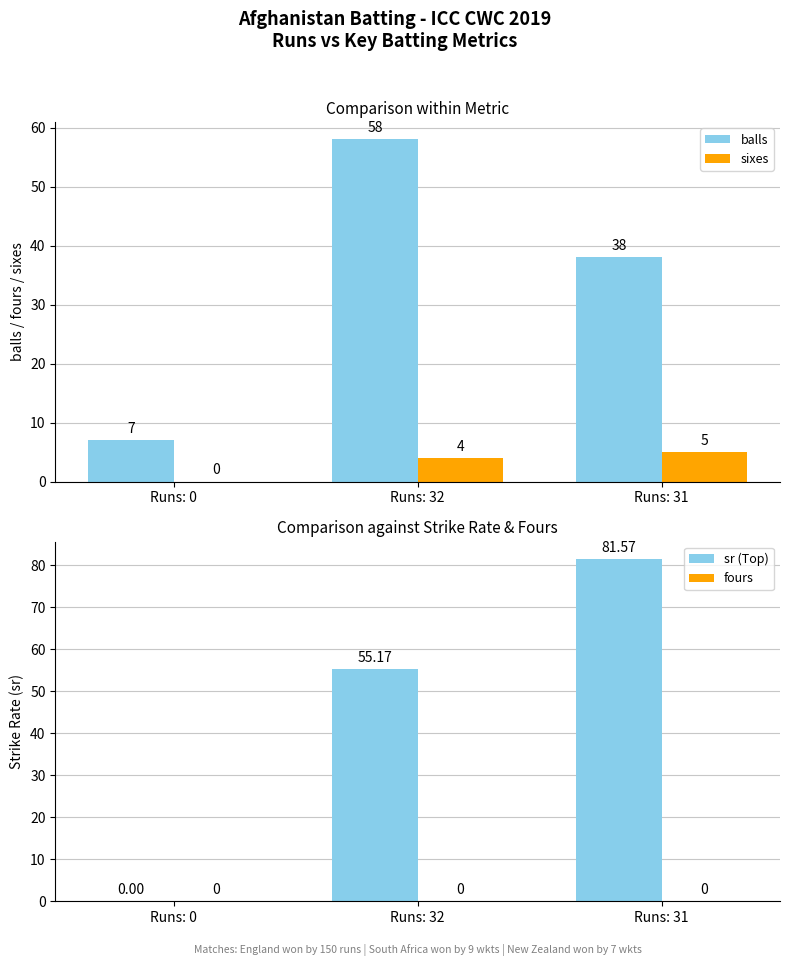

Where is sr (Top) nearest to the value 40?

Runs: 32